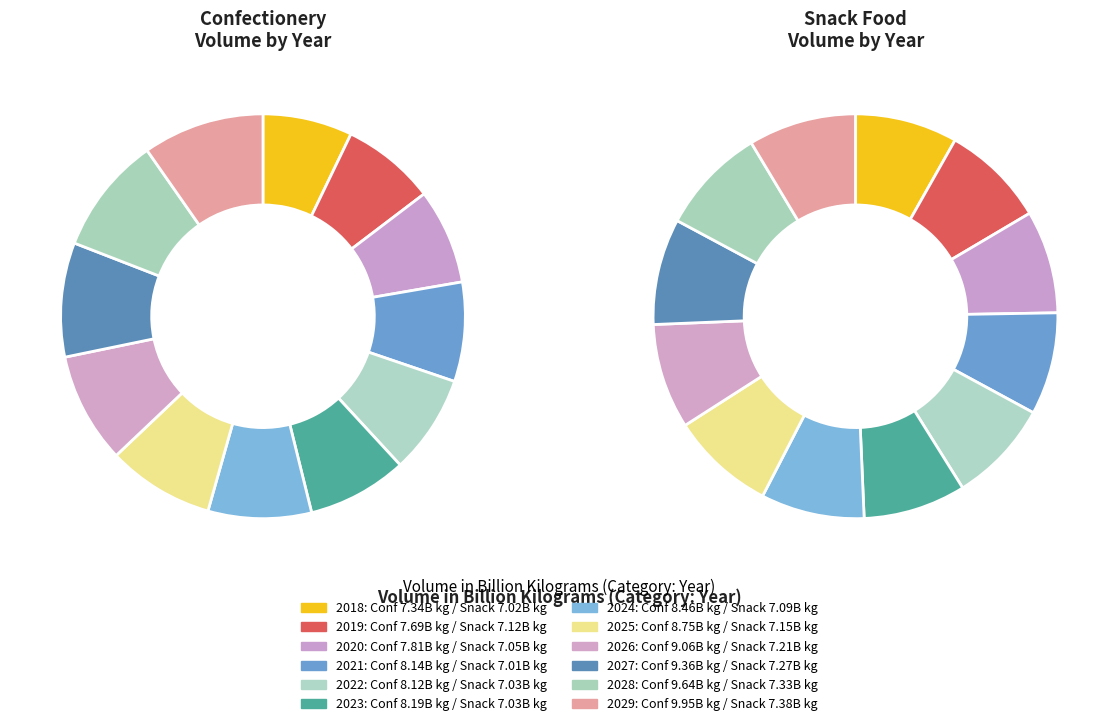

What percentage is the 2018 slice, to the nearest percent?

7%